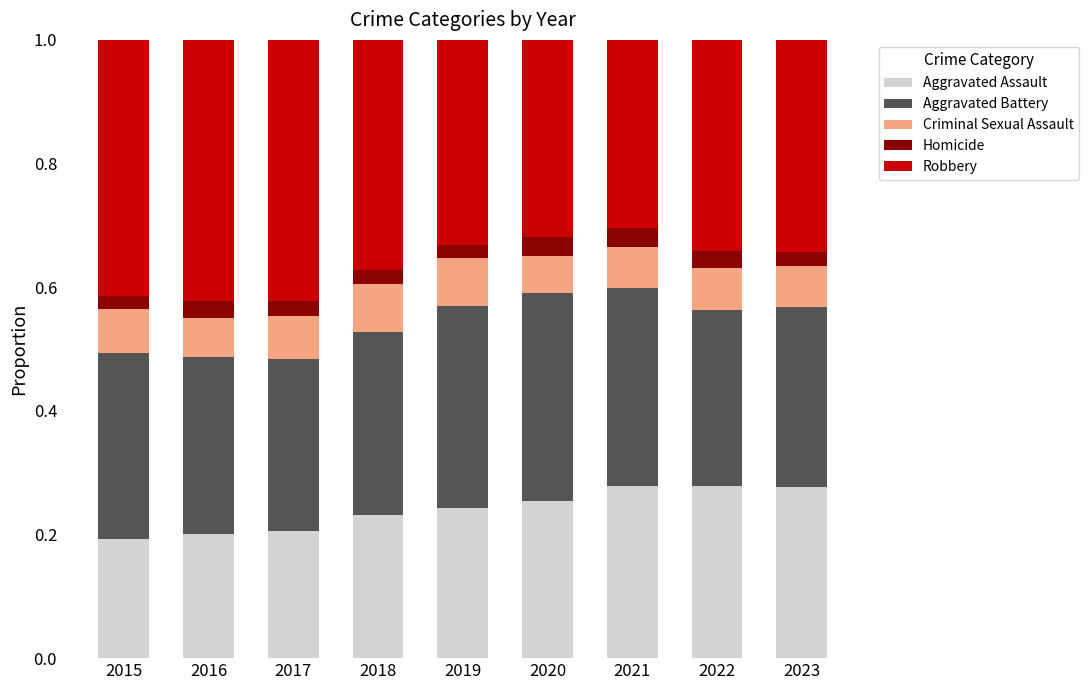

What is the total value across all series at 2017?

1.0